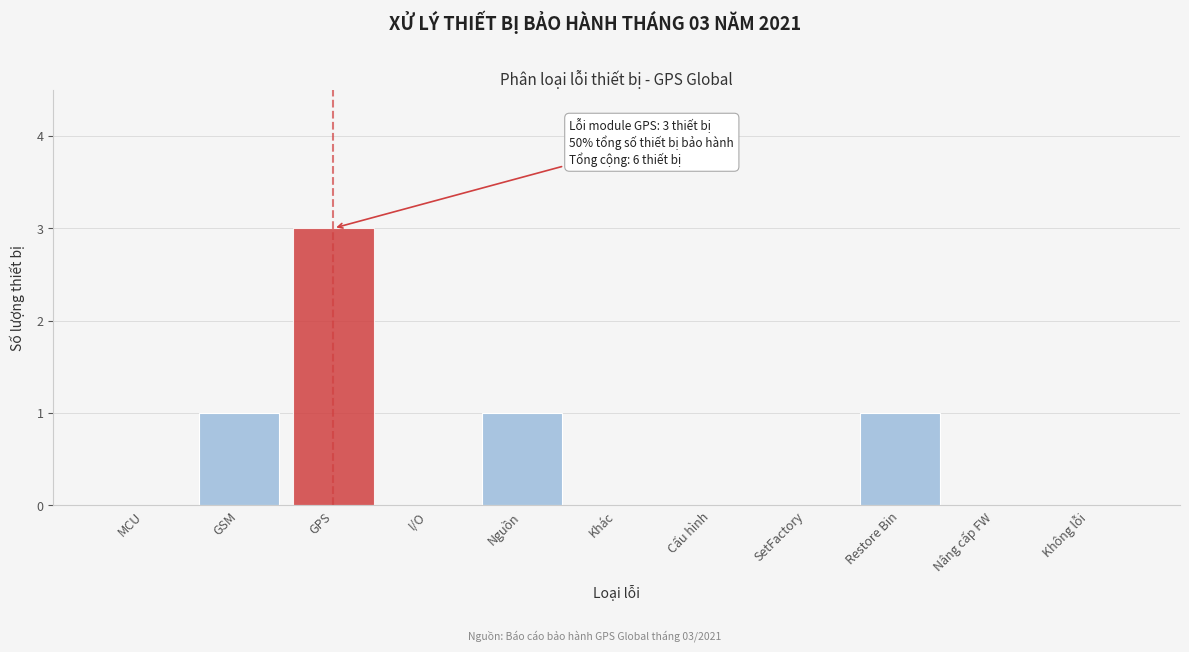

Reading left to right, what are all the values shown in this chart?

MCU=0	GSM=1	GPS=3	I/O=0	Nguồn=1	Khác=0	Cấu hình=0	SetFactory=0	Restore Bin=1	Nâng cấp FW=0	Không lỗi=0